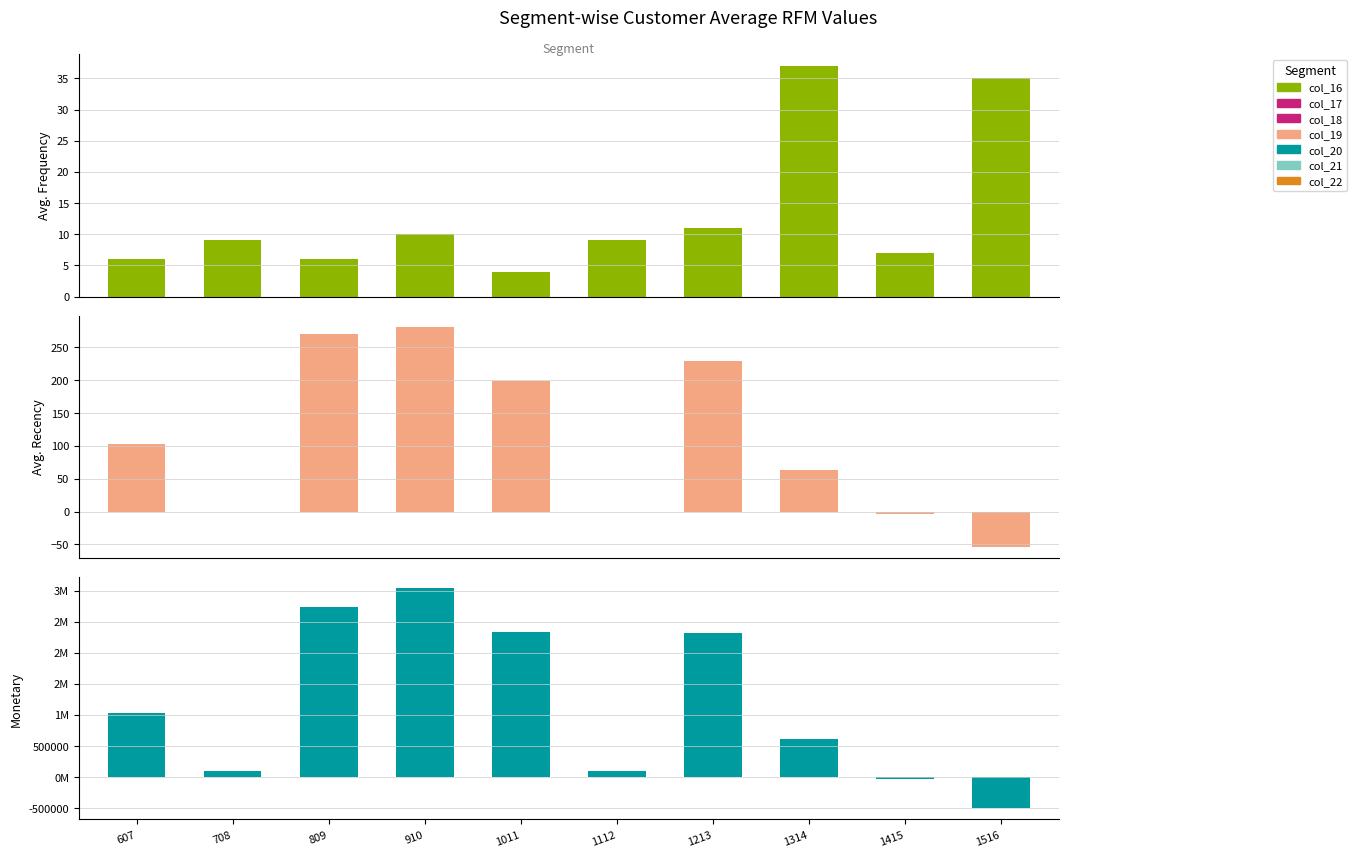

How many groups of bars are there?

10